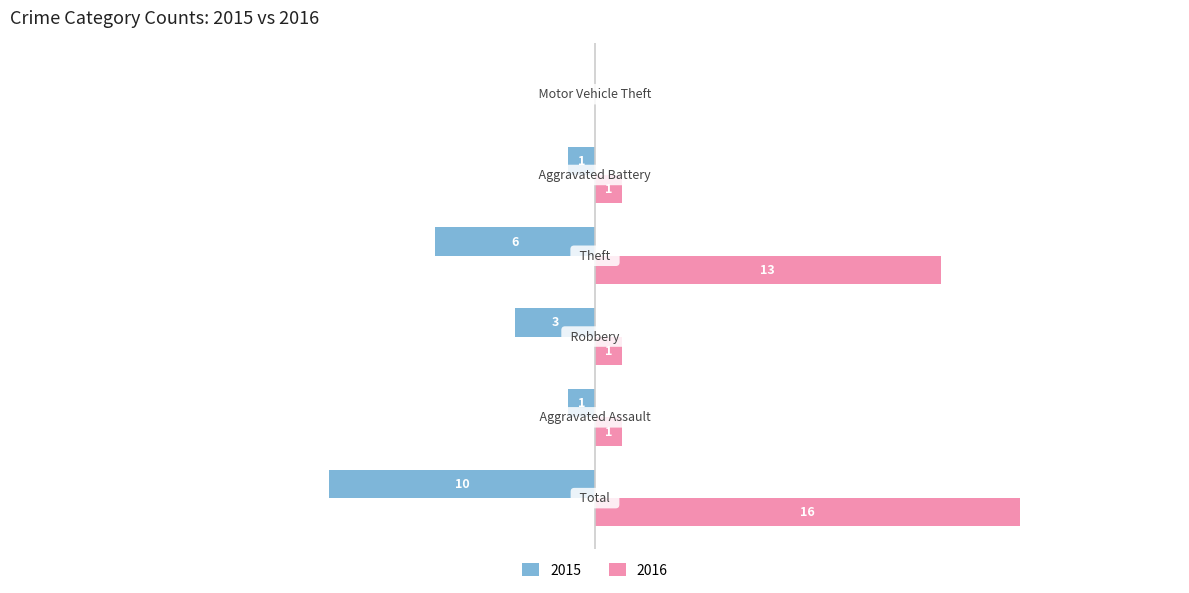

Which category has the highest value across all series?

Total